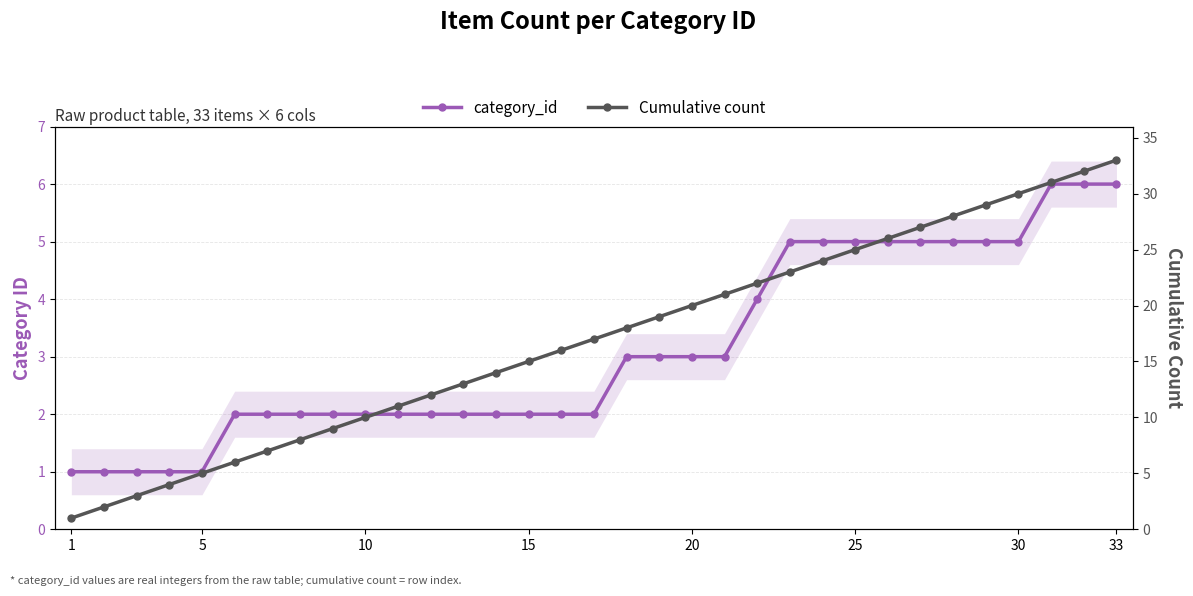

List the series in order of their peak value, highest first.

Cumulative count, category_id